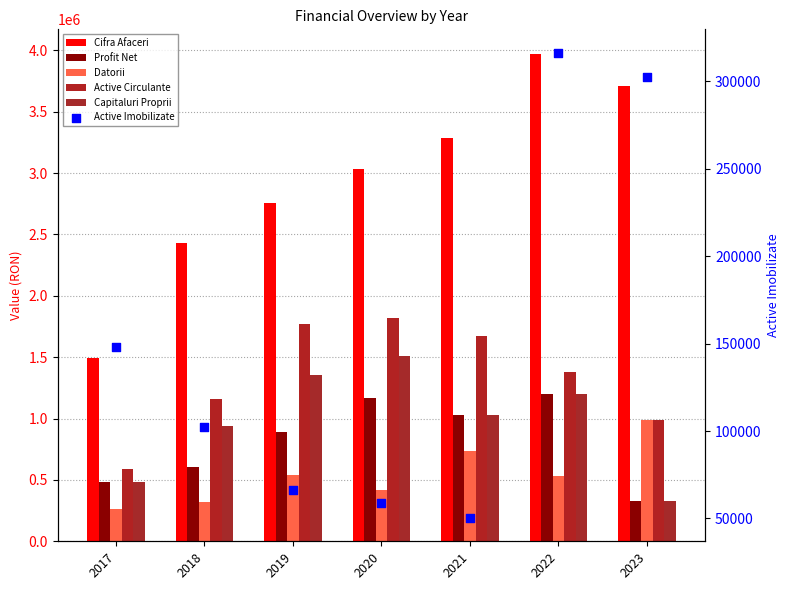

Which series reaches the maximum Y coordinate?

Cifra Afaceri